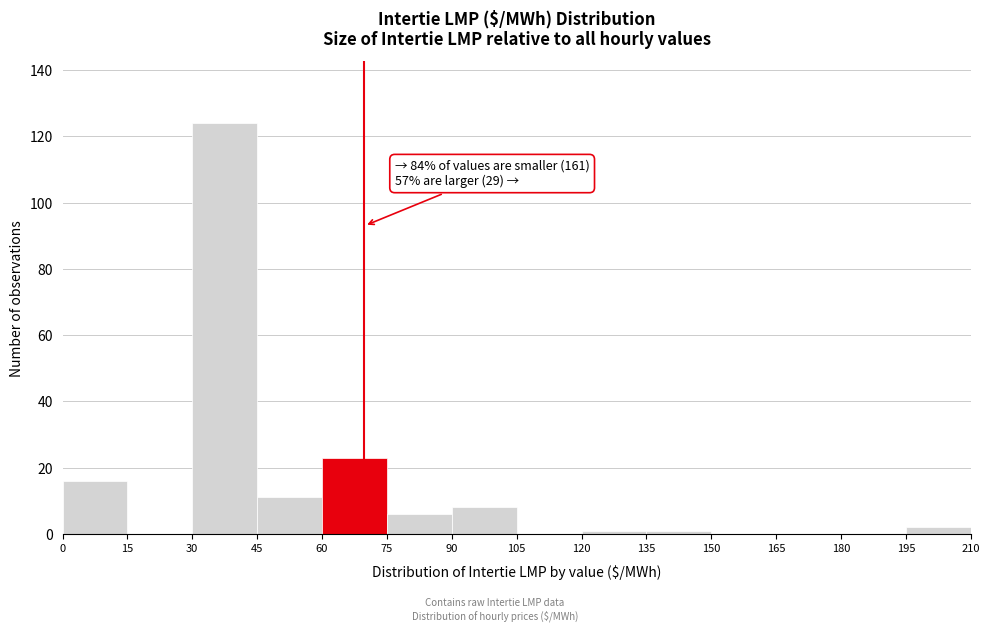

Over which range of the x-axis is the bar tallest?

30 to 45